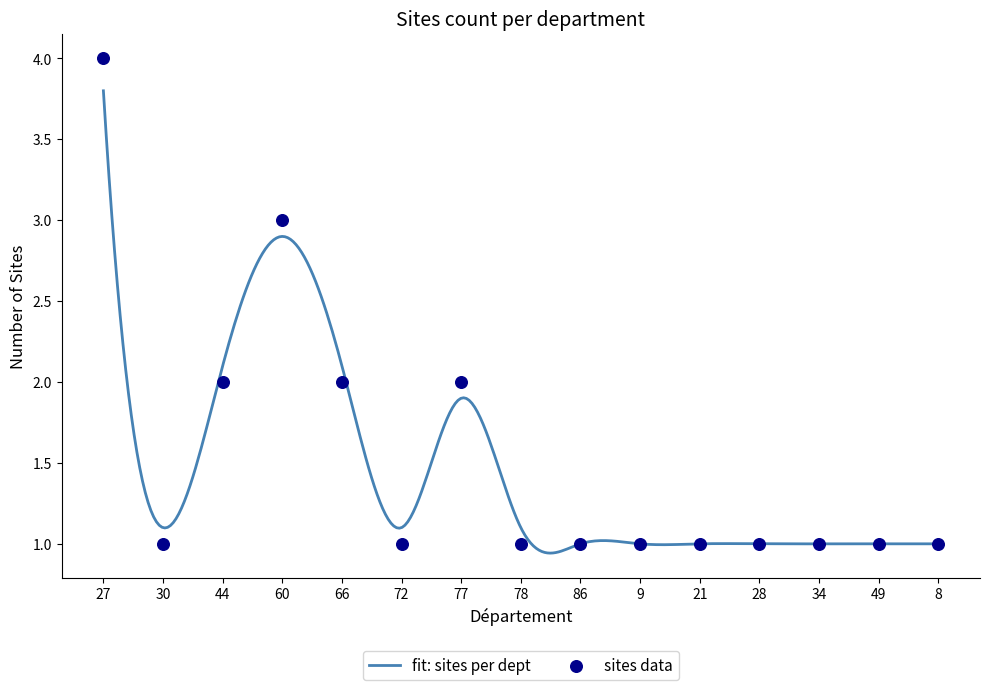

Which has a higher value, 34 or 30?

34